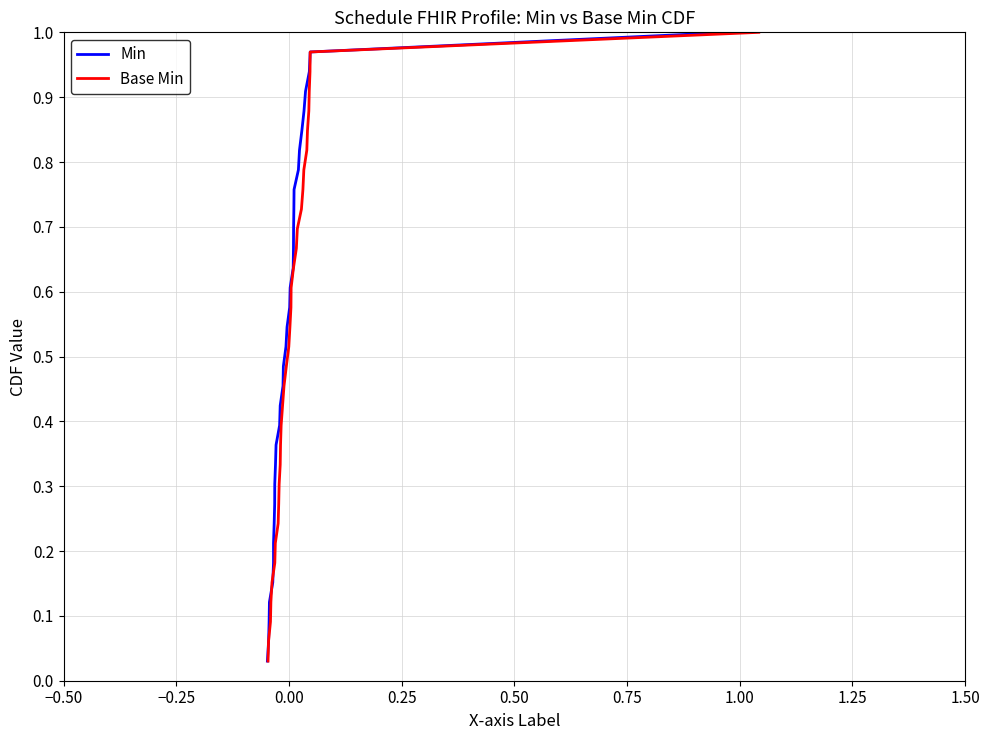

What is the value of the Min point at the 31st from the left?

0.9